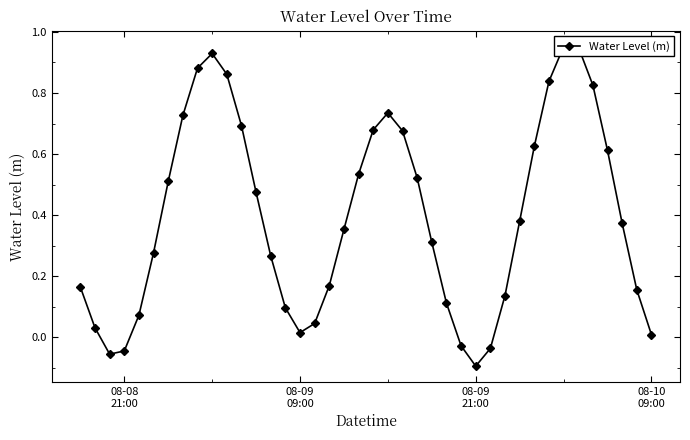

How many categories are shown in the chart?

40